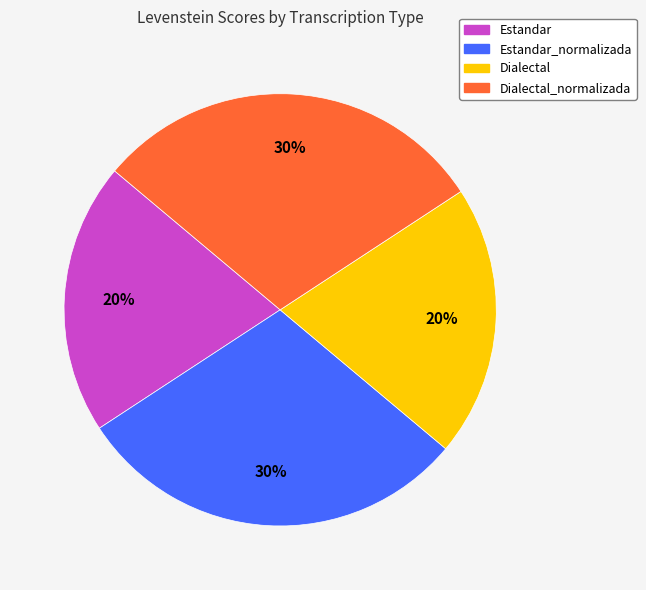

How many slices are in this pie chart?

4